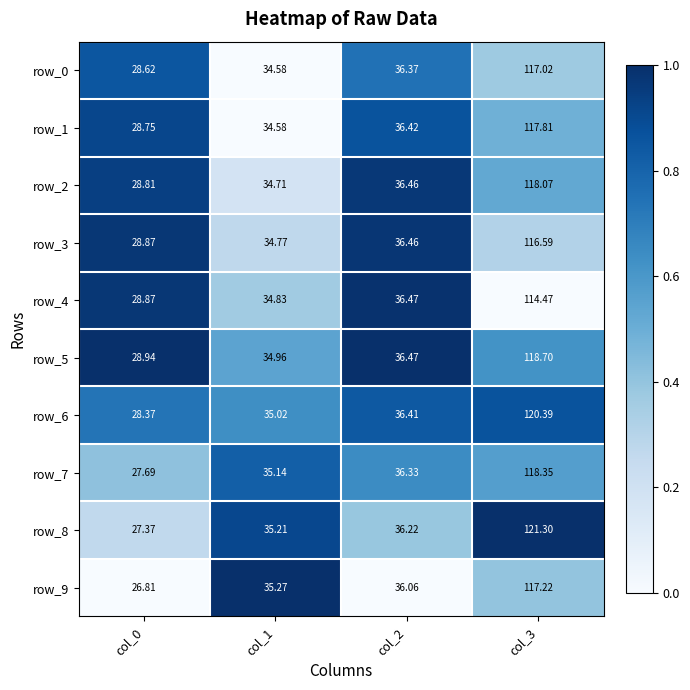

At which category does the chart reach its peak across all series?

col_3